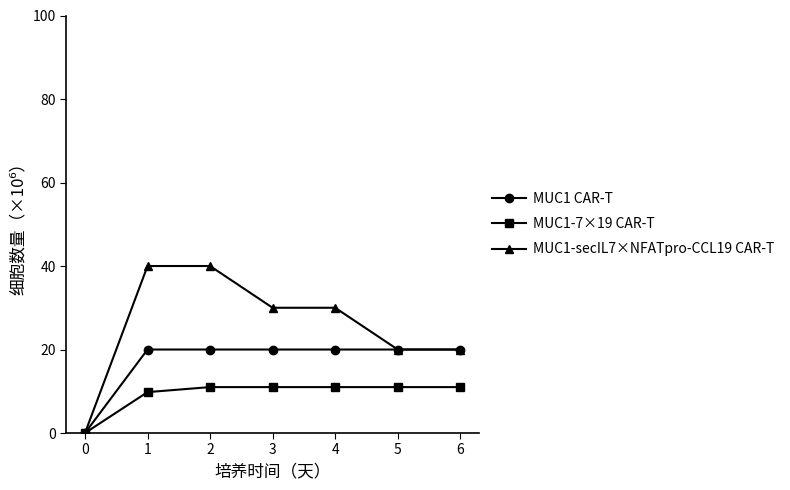

Which series has the widest spread of values?

MUC1-secIL7×NFATpro-CCL19 CAR-T